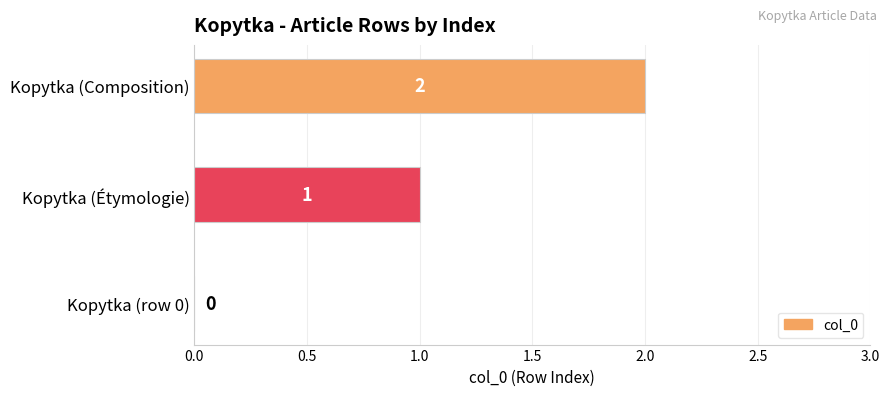

How many values are between 0 and 2?

3